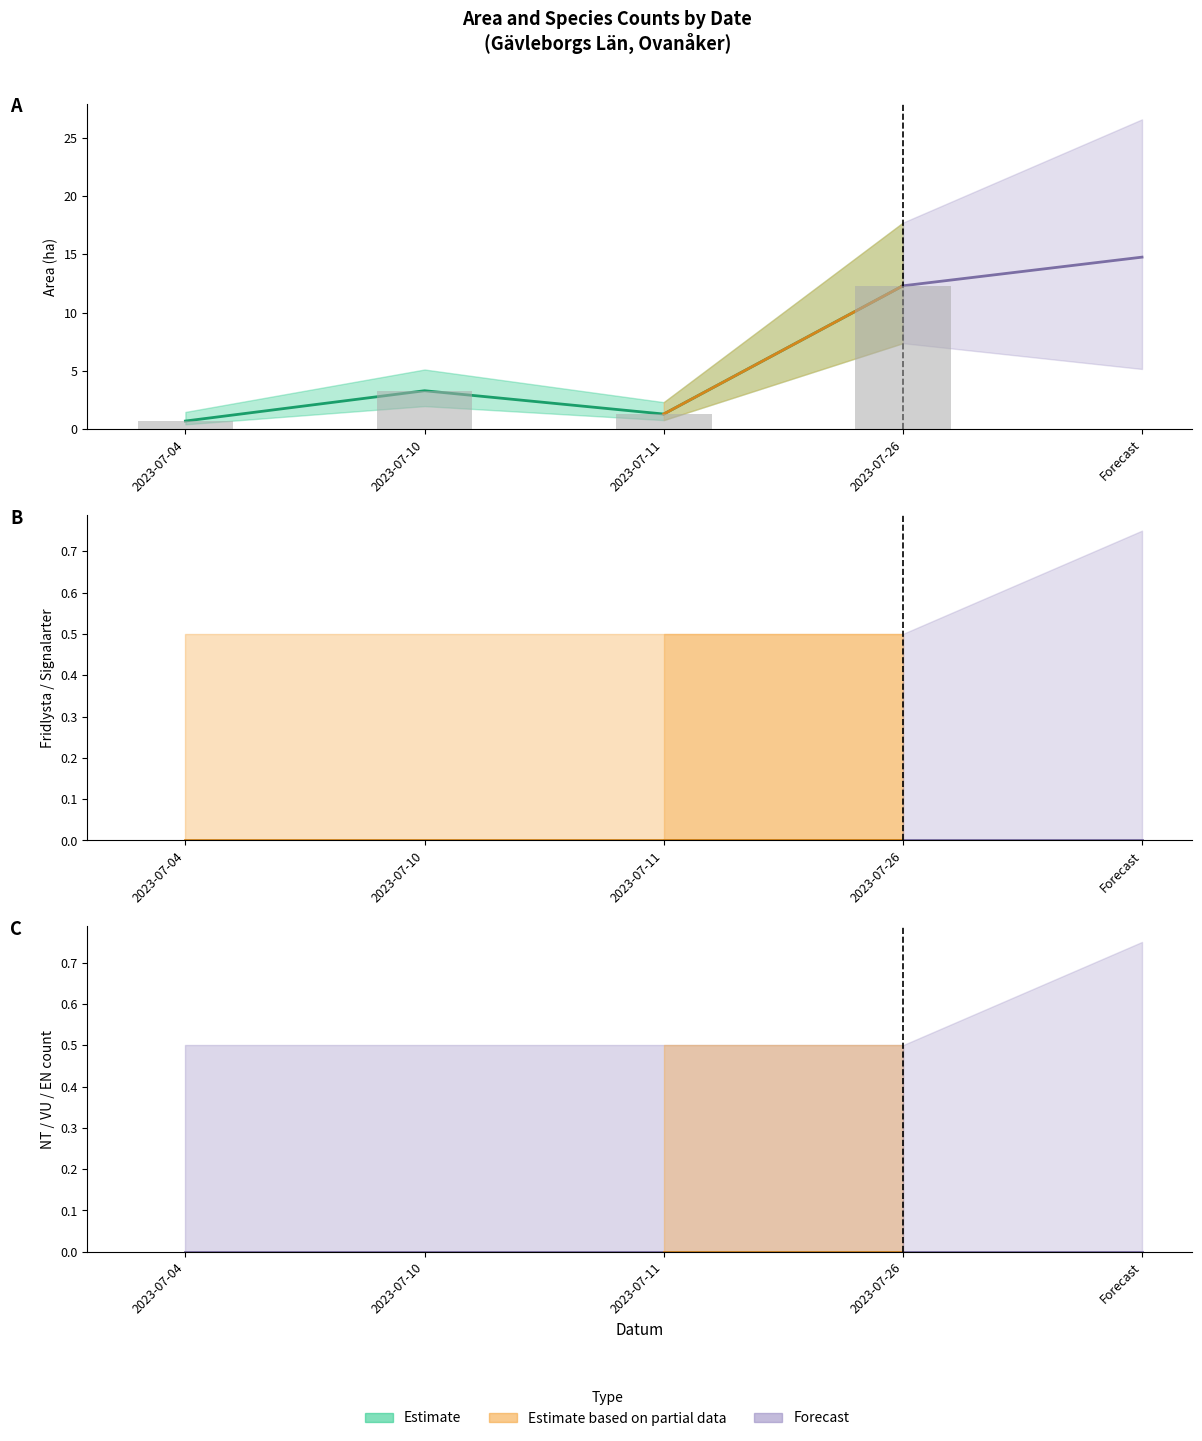

Does the chart contain any negative values?

No